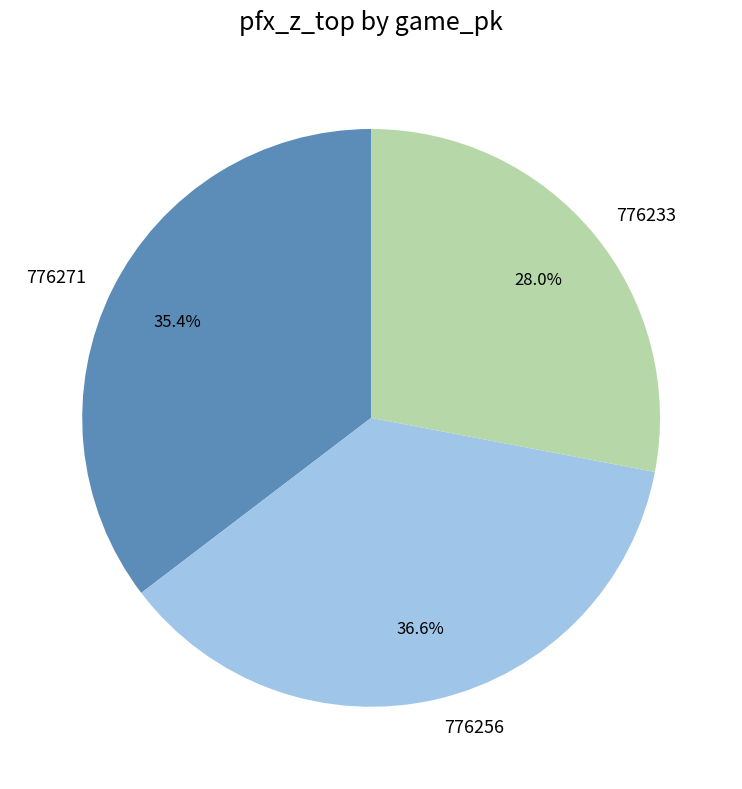

Rank the categories by value from lowest to highest.

776233, 776271, 776256